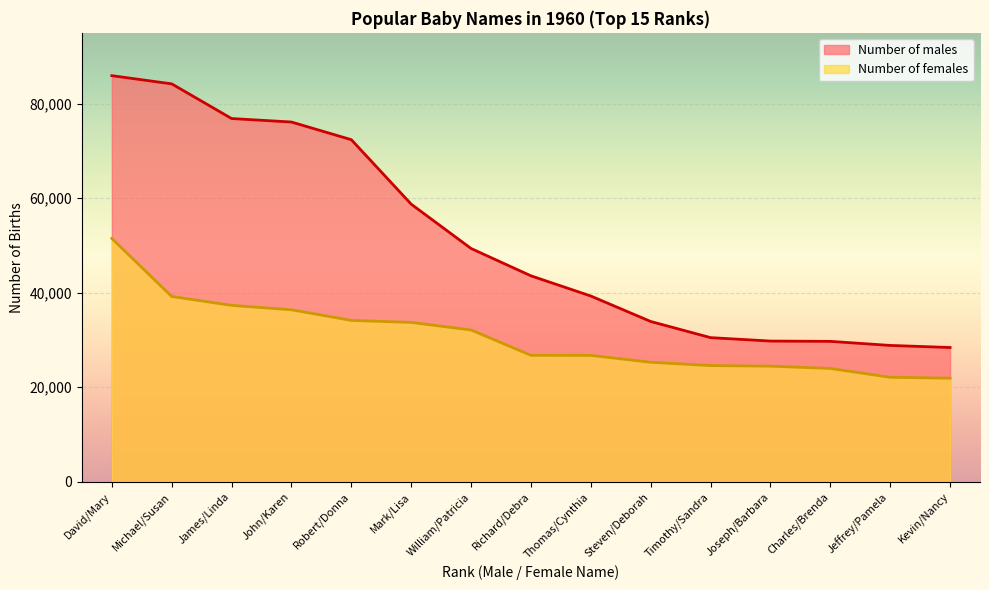

True or false: Number of males and Number of females cross at least once.

False